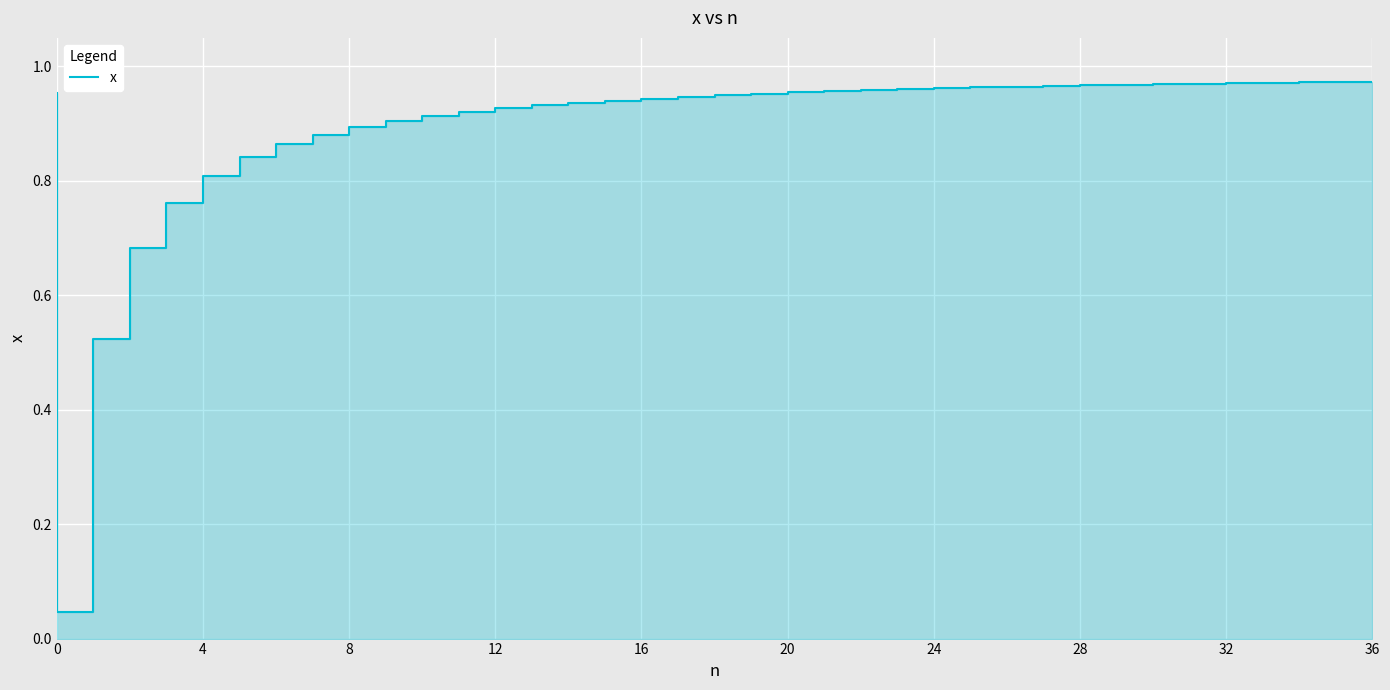

Which label corresponds to the largest value in the chart?

36